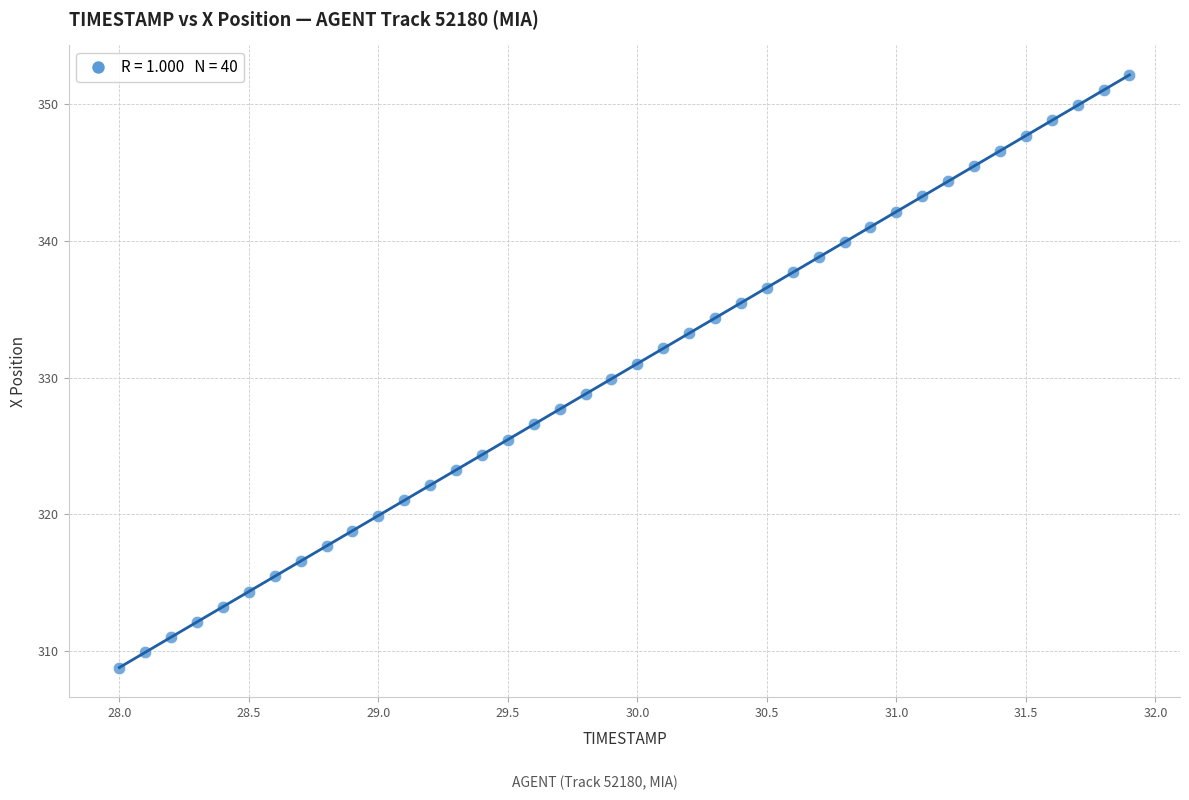

What is the range of X values (max minus min)?

3.9